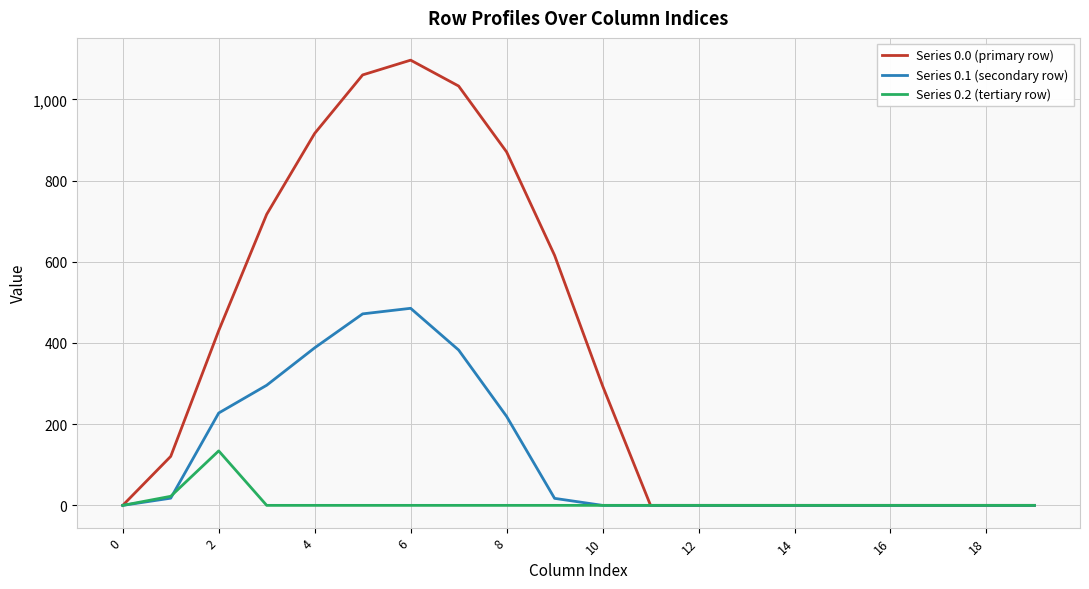

What are all the series names shown in the legend?

Series 0.0 (primary row), Series 0.1 (secondary row), Series 0.2 (tertiary row)